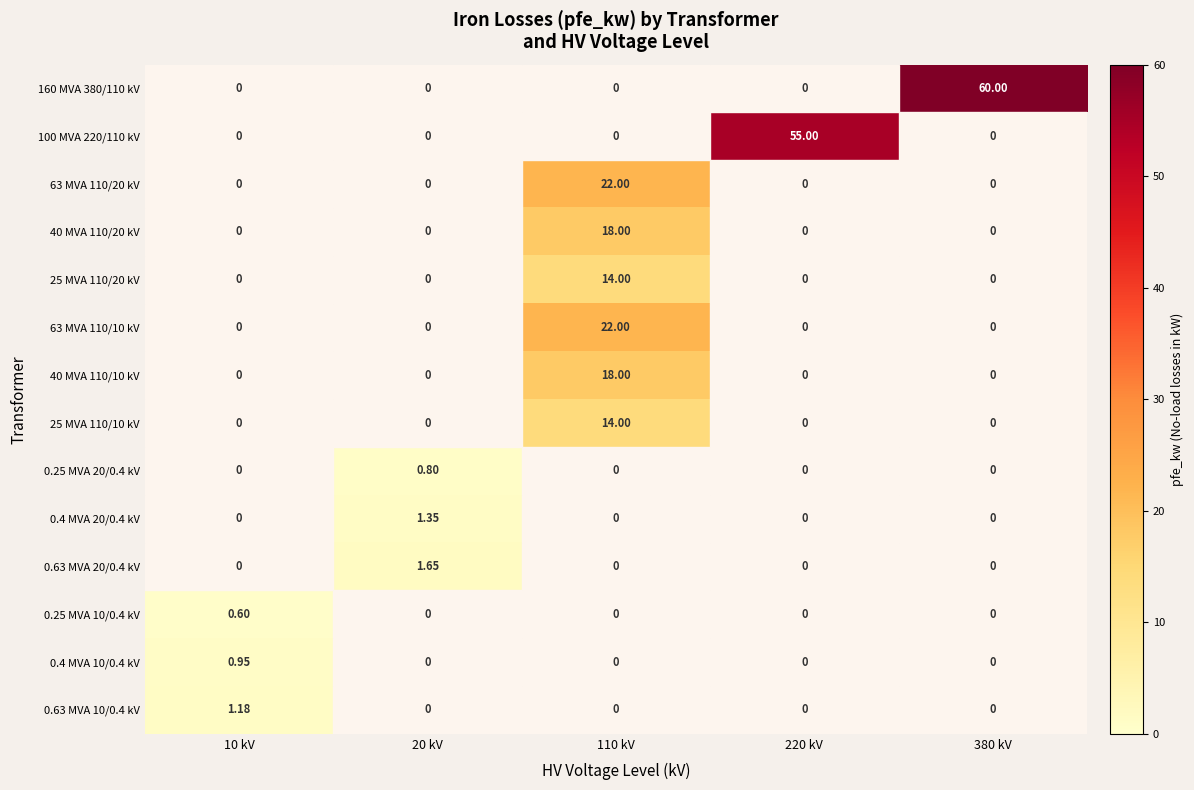

Is the value of 0.25 MVA 20/0.4 kV at 20 kV greater than the value of 40 MVA 110/10 kV at 20 kV?

Yes